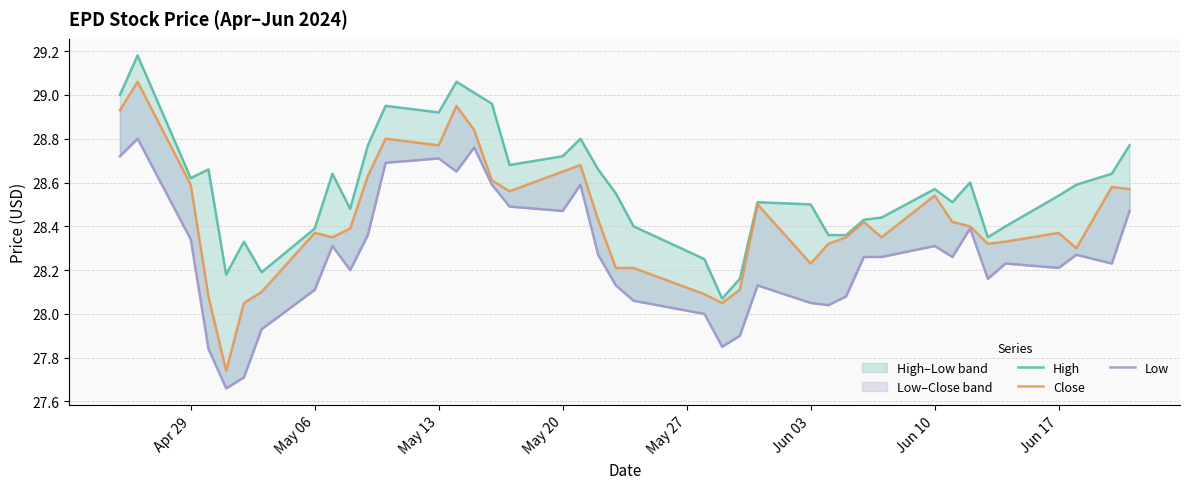

True or false: Close and High intersect in this chart.

False